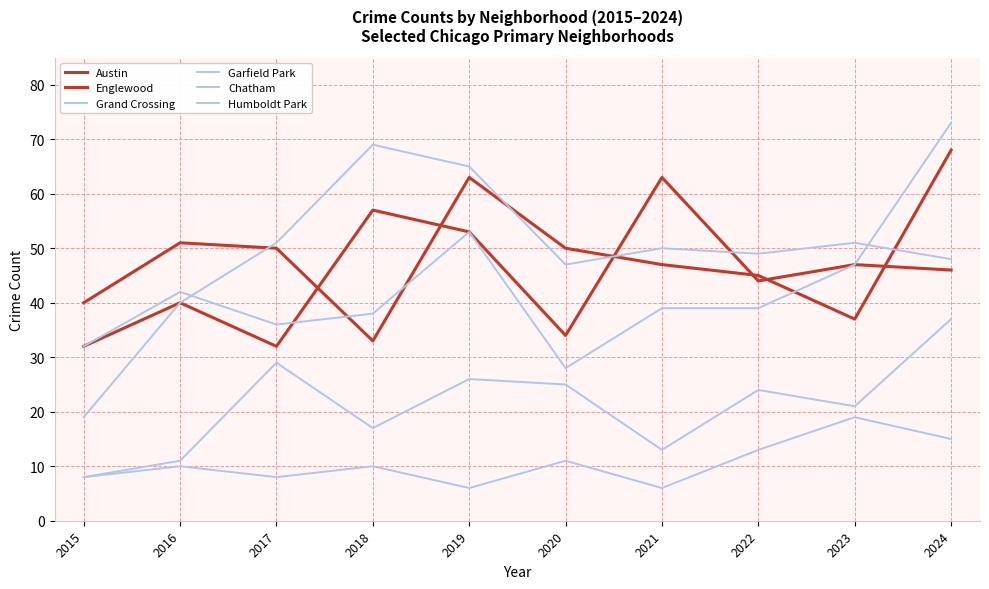

Between 2018 and 2023, which series saw the biggest shift?

Garfield Park